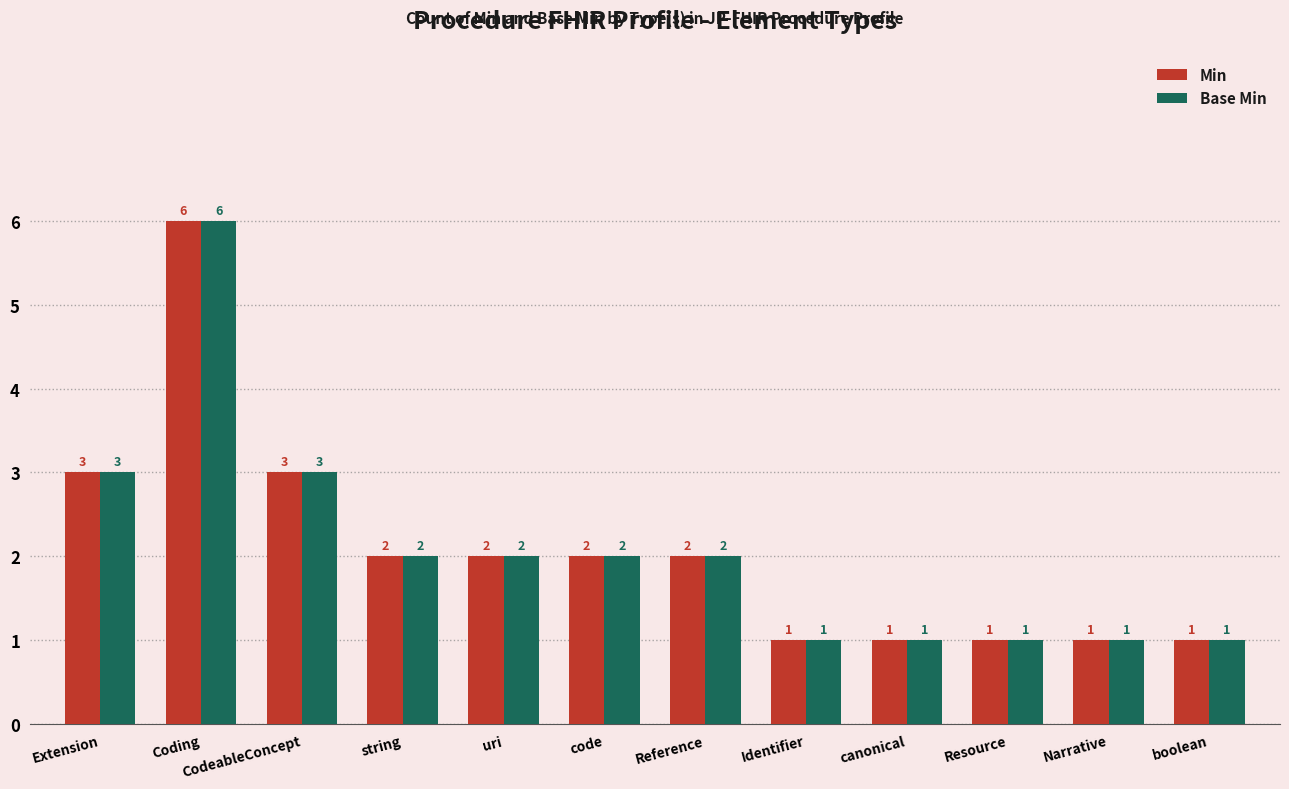

Reading right to left, what are all the values shown in this chart?

Min: boolean=1	Narrative=1	Resource=1	canonical=1	Identifier=1	Reference=2	code=2	uri=2	string=2	CodeableConcept=3	Coding=6	Extension=3
Base Min: boolean=1	Narrative=1	Resource=1	canonical=1	Identifier=1	Reference=2	code=2	uri=2	string=2	CodeableConcept=3	Coding=6	Extension=3